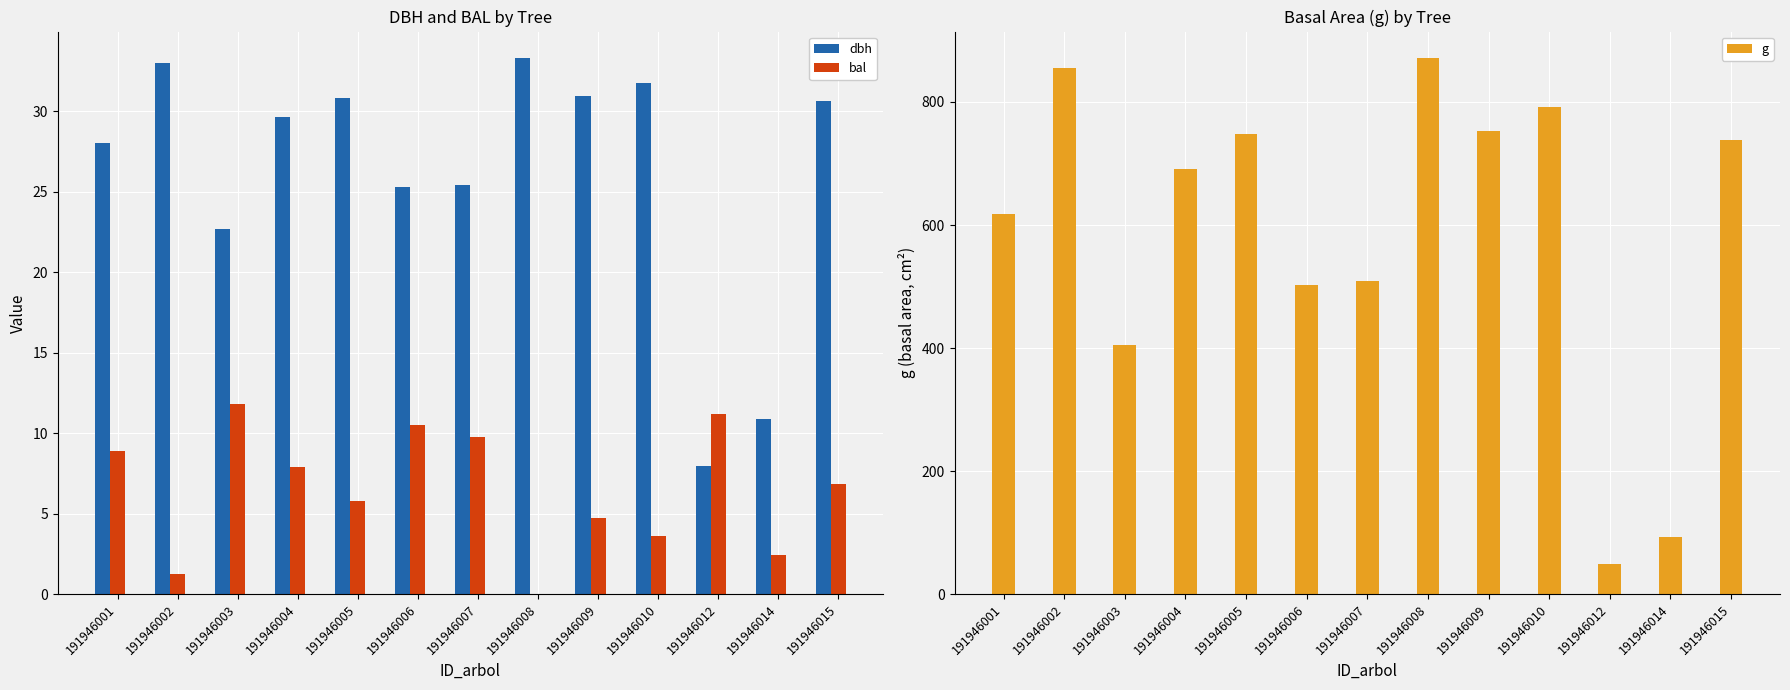

What is the average value of the dbh series?

26.2